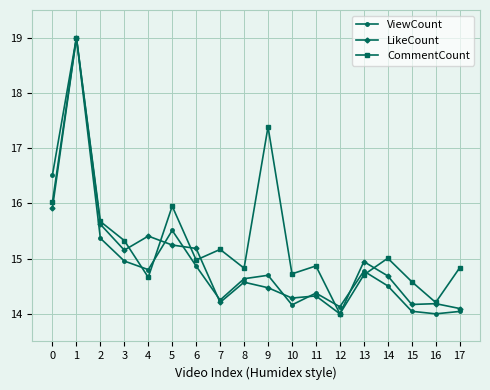

True or false: LikeCount has a value of 6.5 at 7.

False